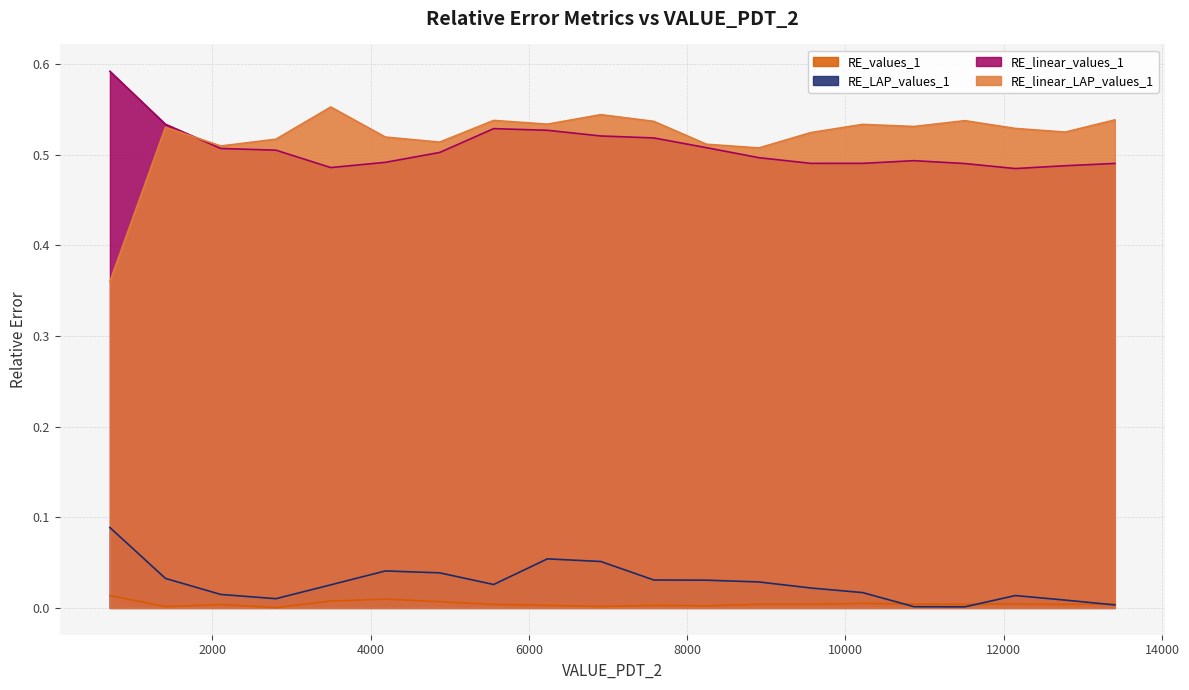

Does the chart display data point markers on the line(s)?

No